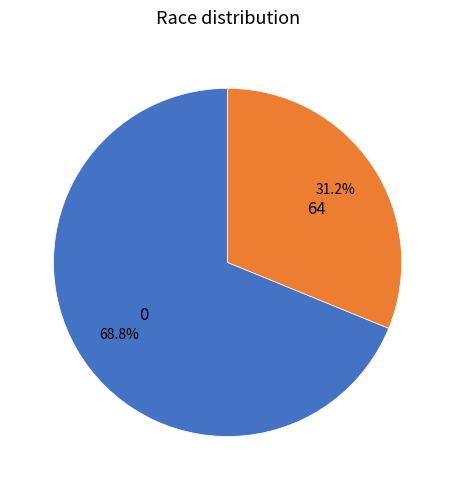

Which slice is the largest?

0